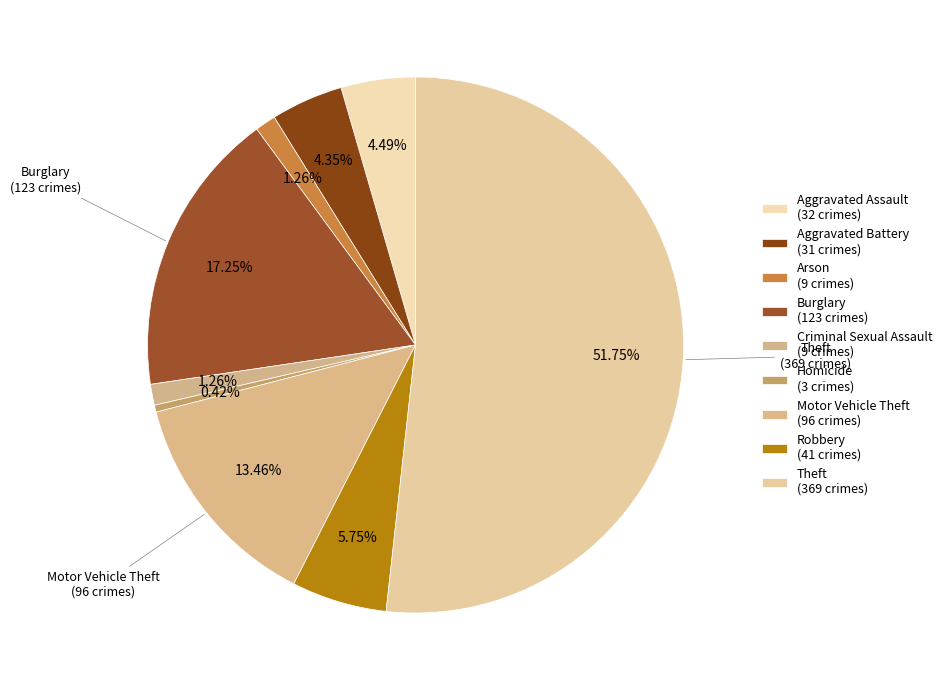

Count the number of slices in the pie.

9